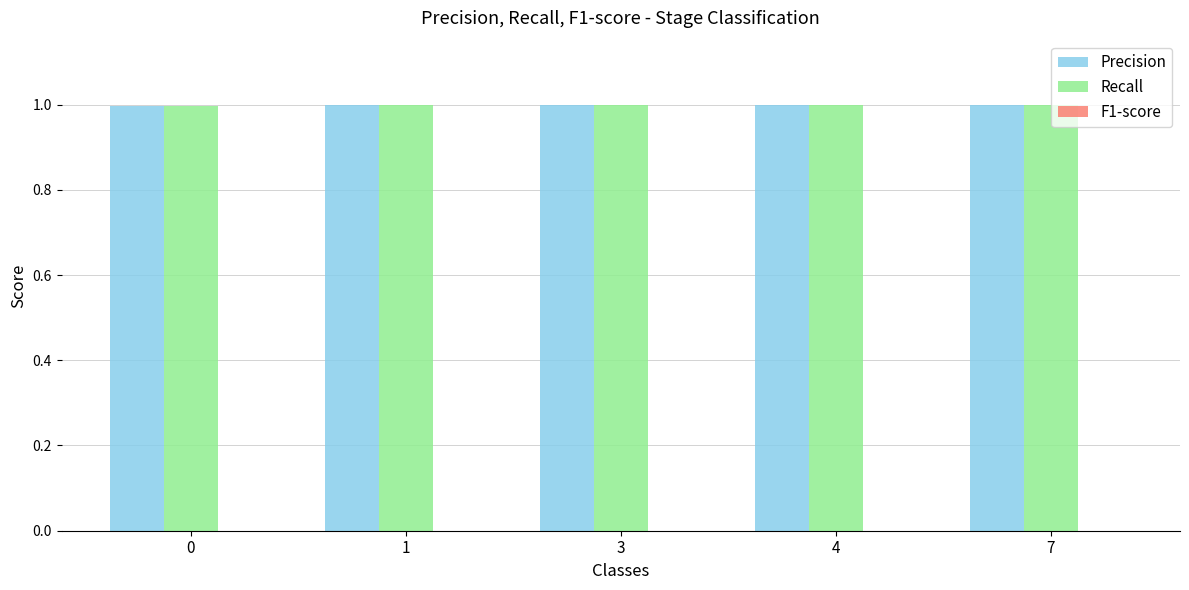

What is the total value across all series at 7?

2.0